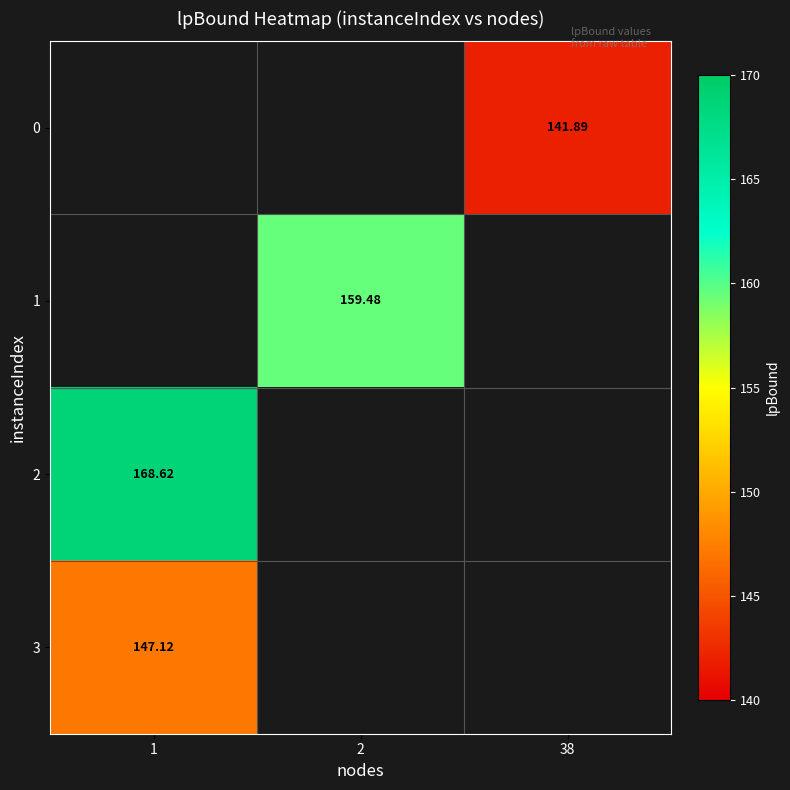

True or false: 2 has a value of 168.6 at 1.

True